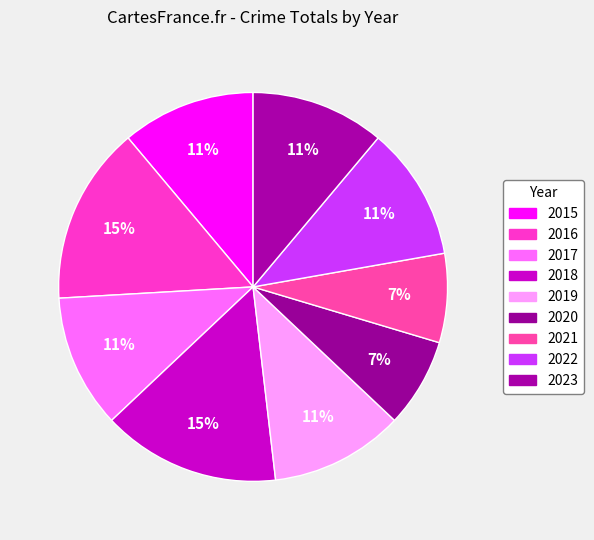

Combined, what portion of the pie is 2021 and 2015?

18.5%